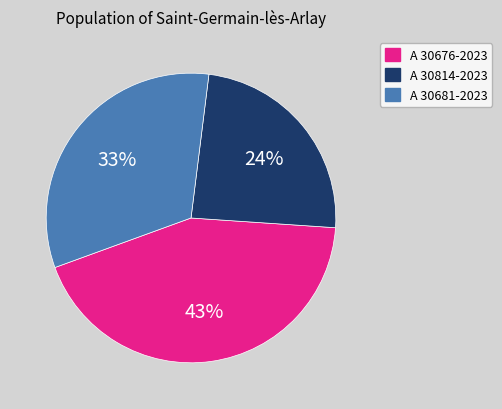

How many slices are in this pie chart?

3